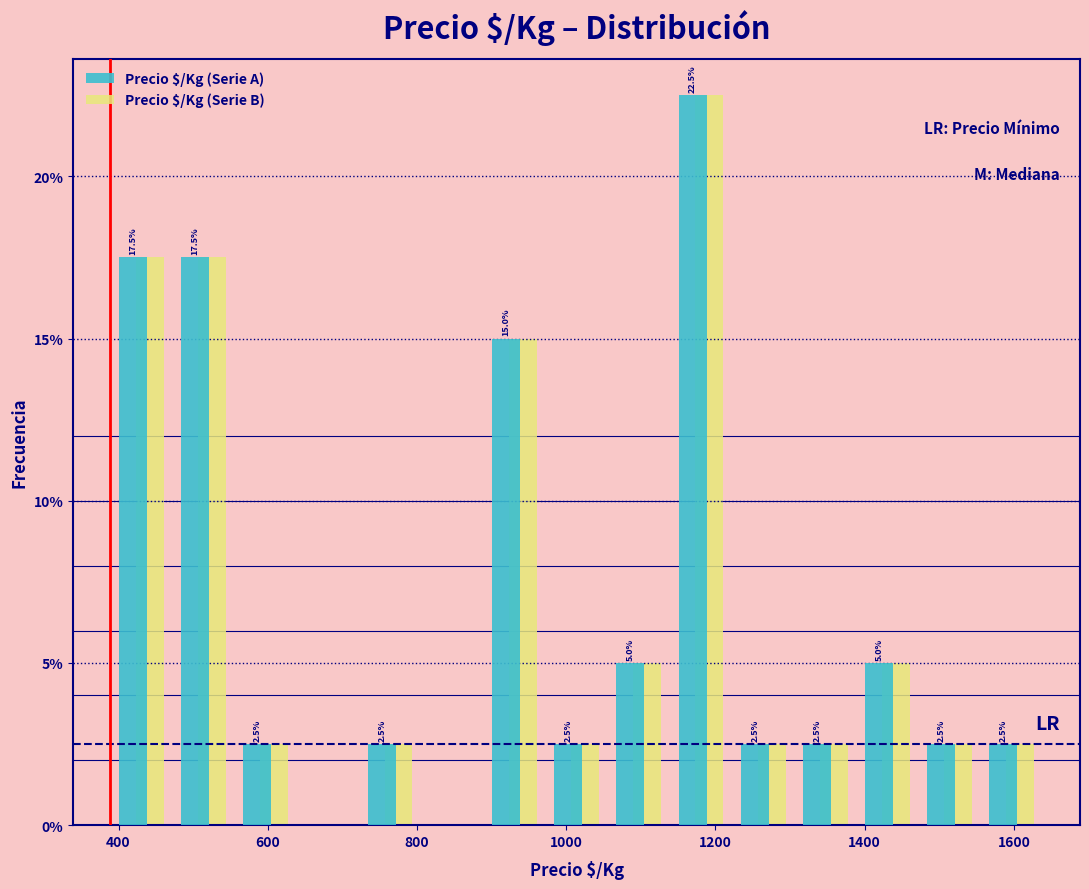

In the Precio $/Kg (Serie B) series, which range on the x-axis has the tallest bar?

1140 to 1220